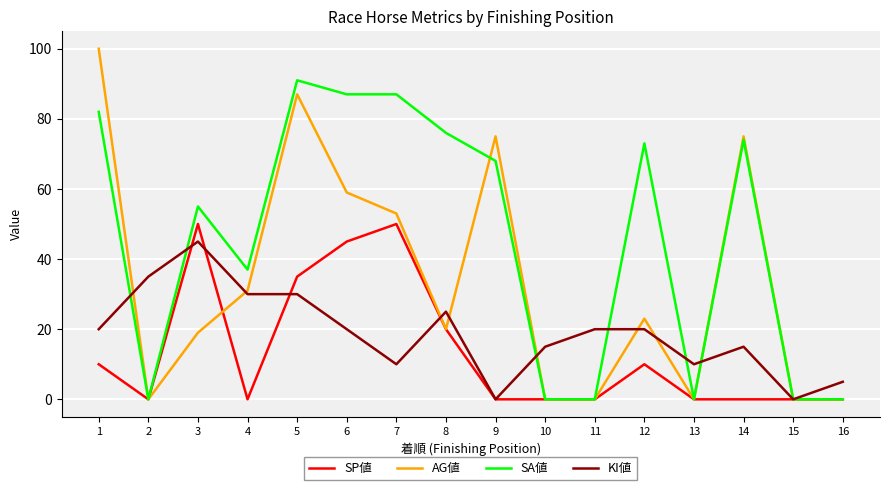

Rank the series by their average value, from lowest to highest.

SP値, KI値, AG値, SA値